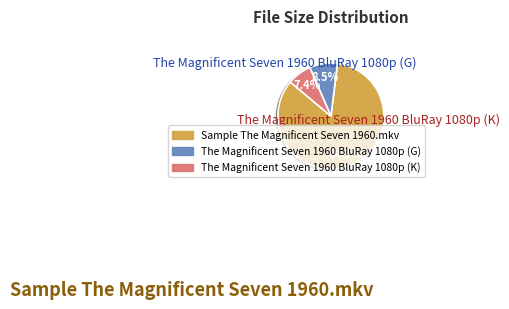

Does any single category account for the majority?

Yes